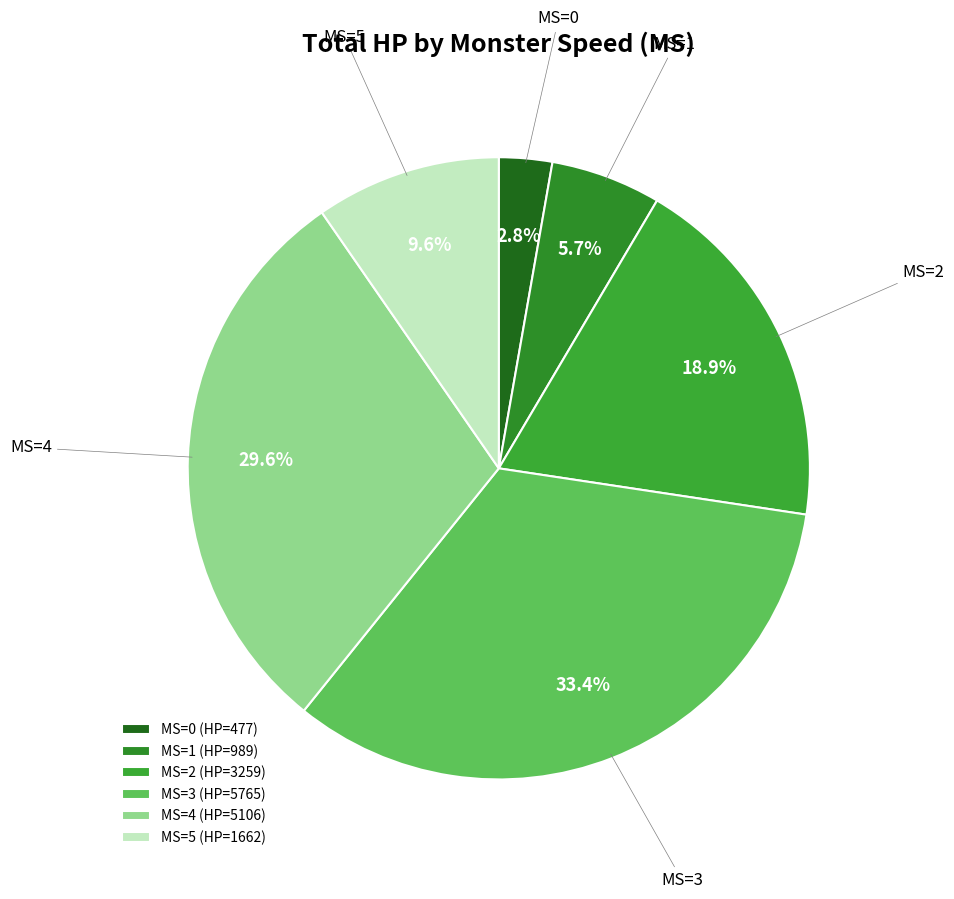

Count the number of slices in the pie.

6